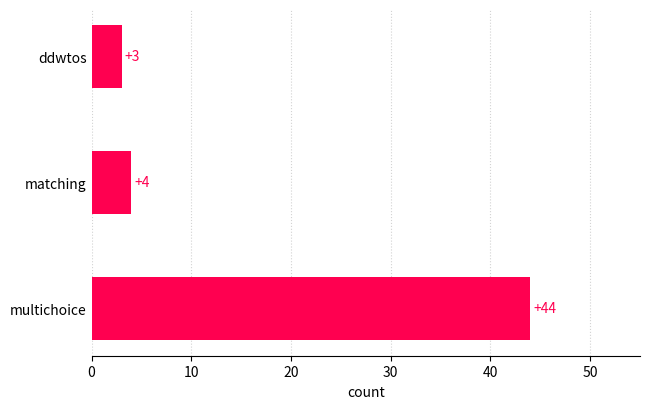

Rank the categories by value from highest to lowest.

multichoice, matching, ddwtos